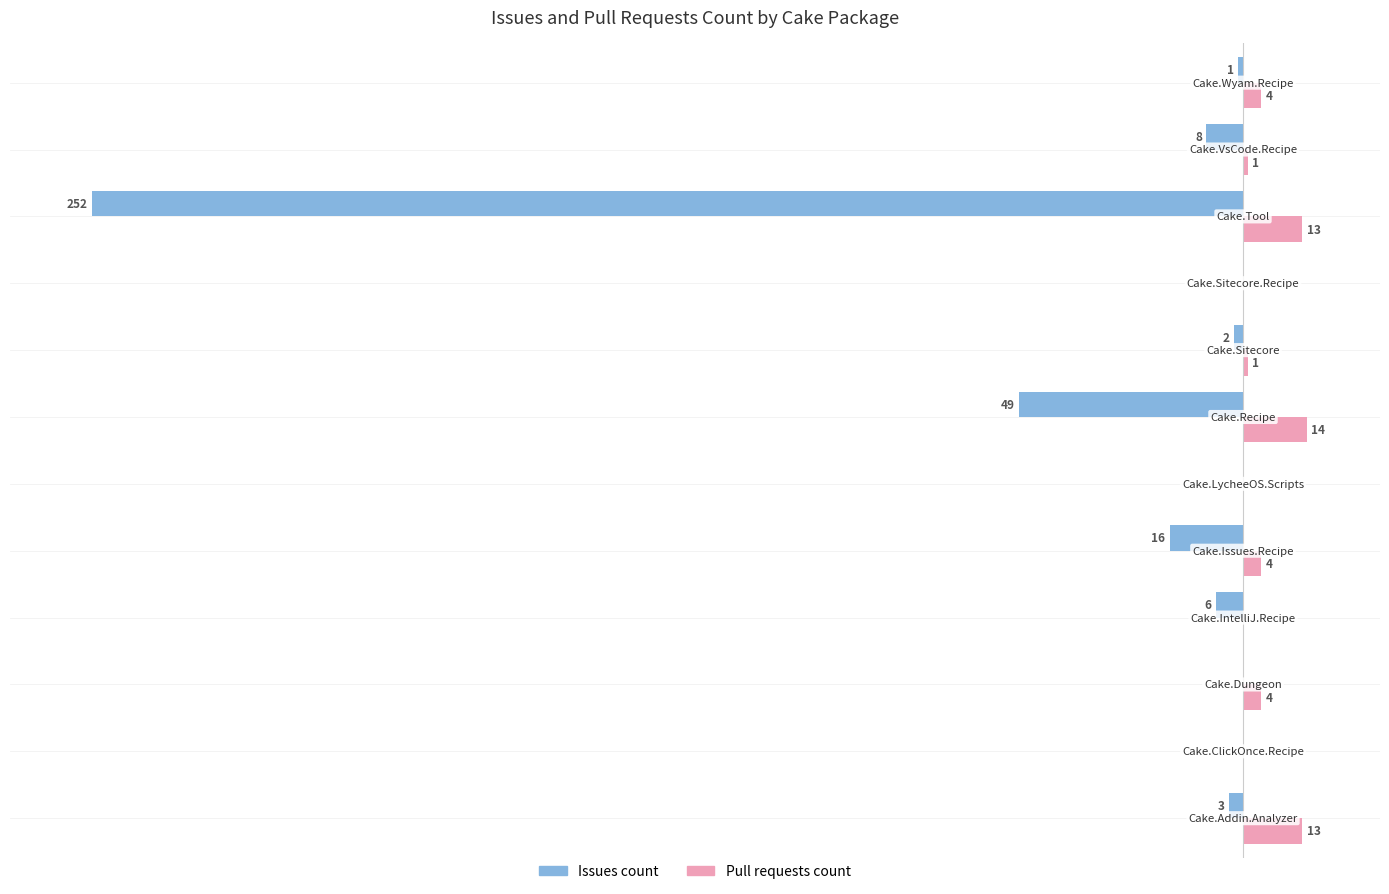

Which series has the largest total across all categories?

Pull requests count